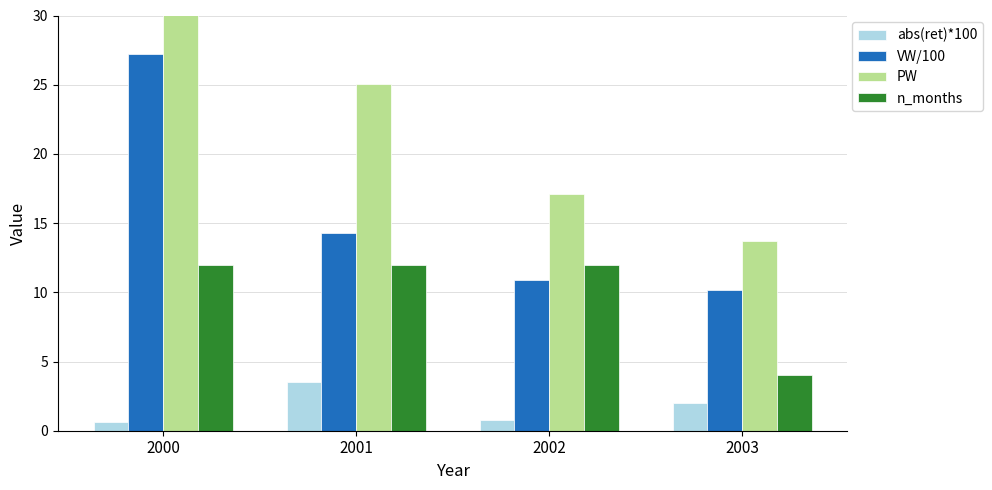

List the series in order of their peak value, highest first.

PW, VW/100, n_months, abs(ret)*100